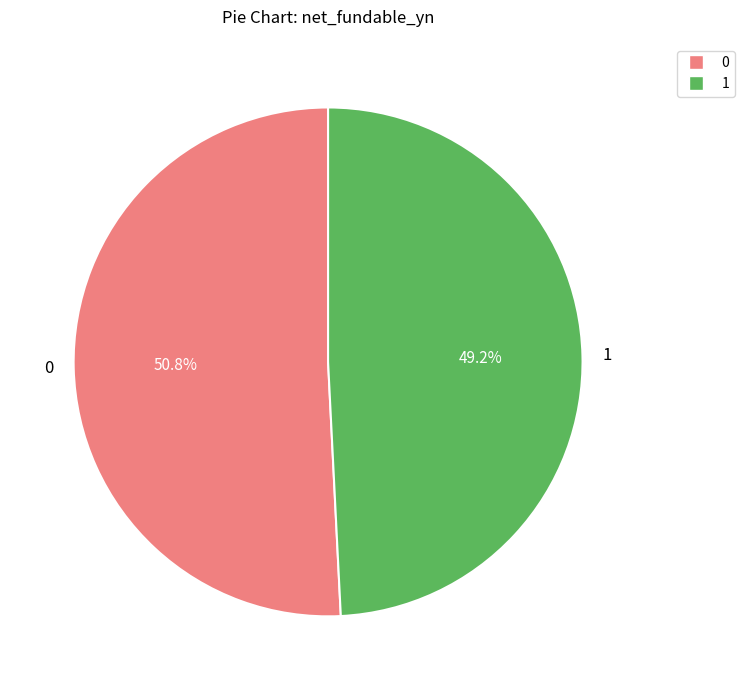

Does any single category account for the majority?

Yes